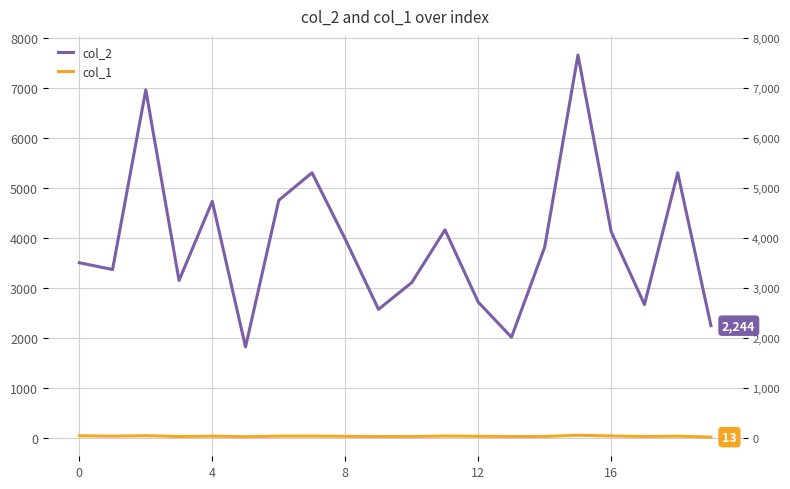

True or false: col_1 and col_2 intersect in this chart.

False